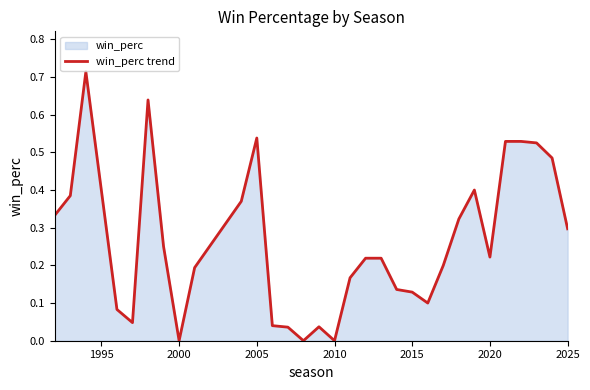

Does the chart have visible grid lines?

No